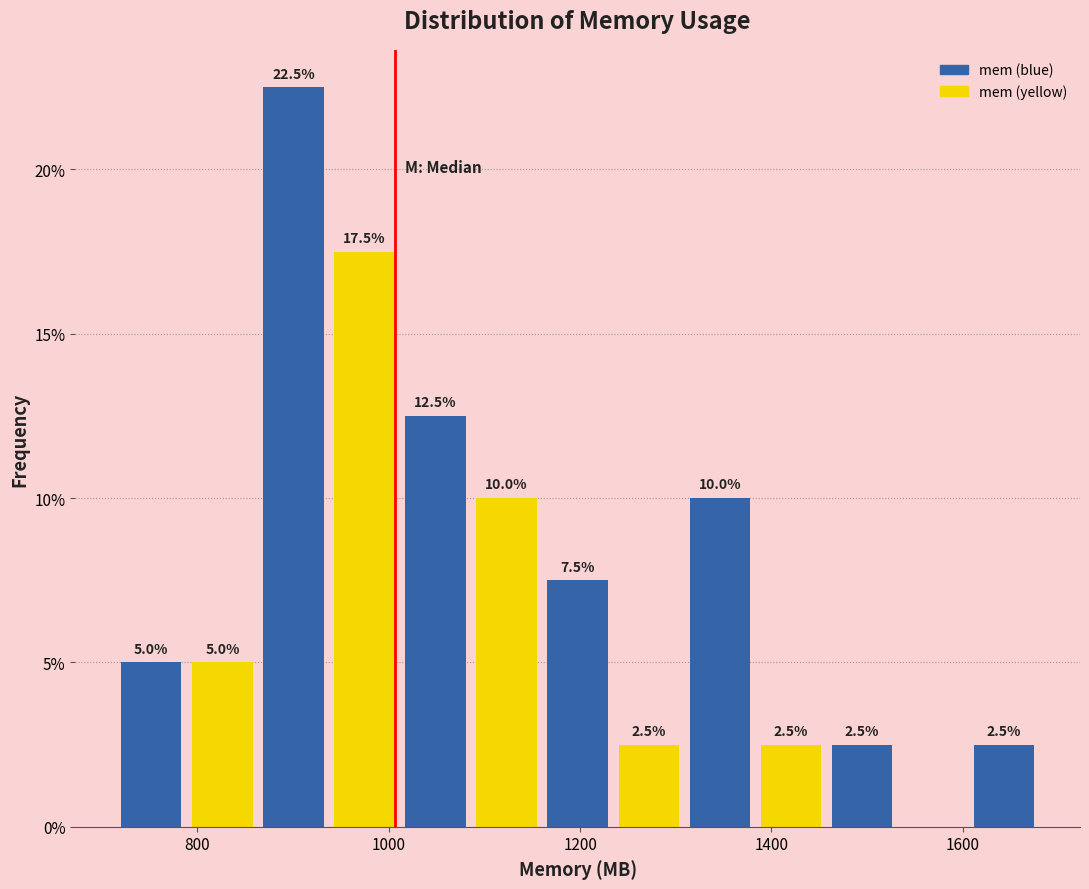

Around what value on the x-axis is the tallest bar? Give the approximate position of its centre, as read against the axis.

900